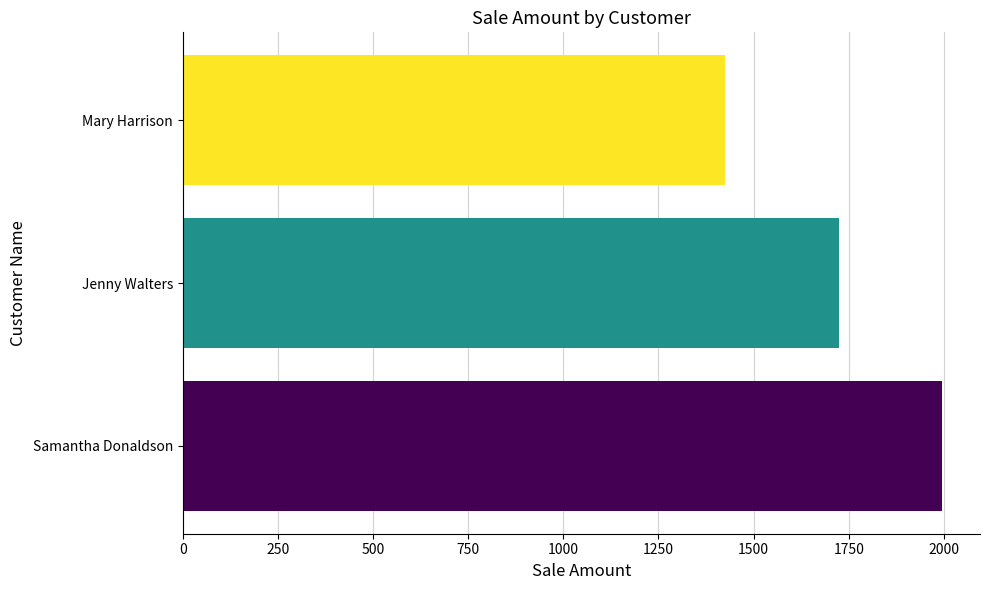

Which has a higher value, Jenny Walters or Samantha Donaldson?

Samantha Donaldson